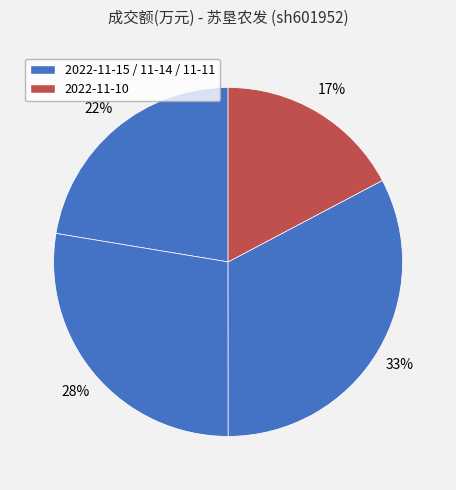

How many segments does this pie chart have?

4